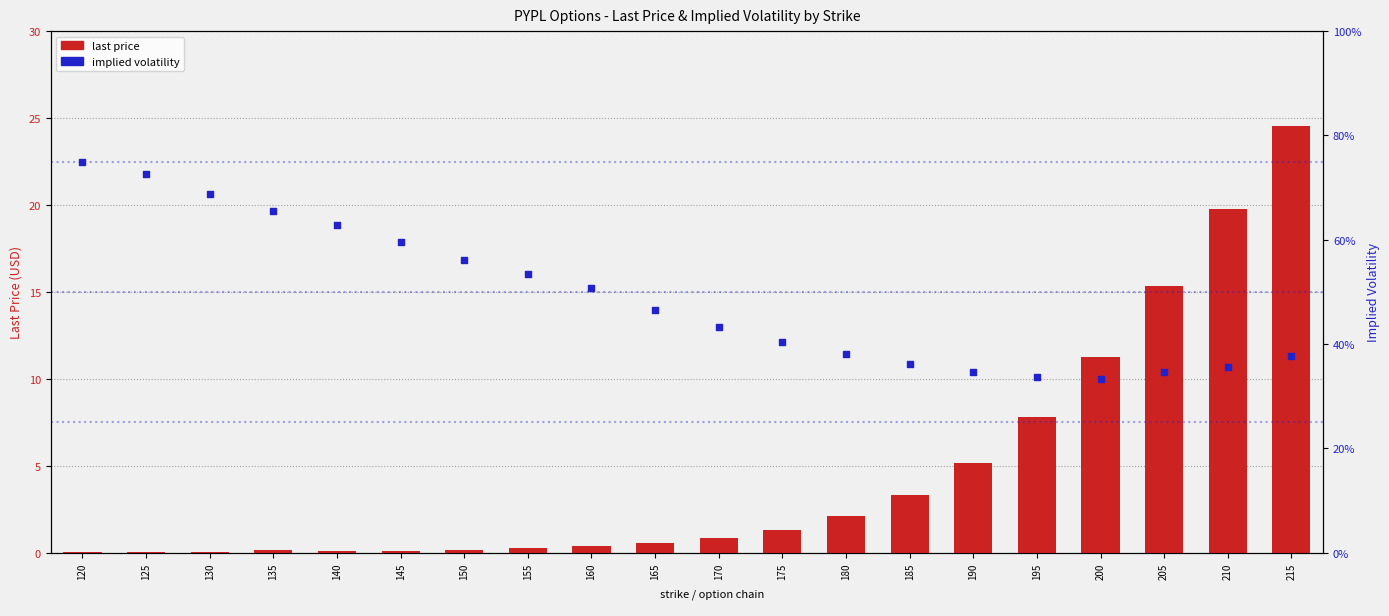

Which series contains the lowest Y value?

last price